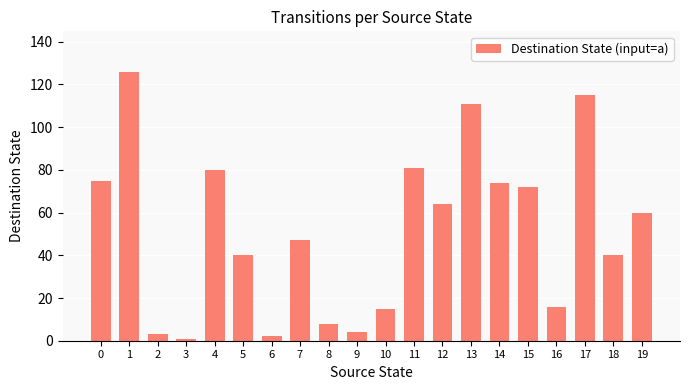

What is the average value?

52